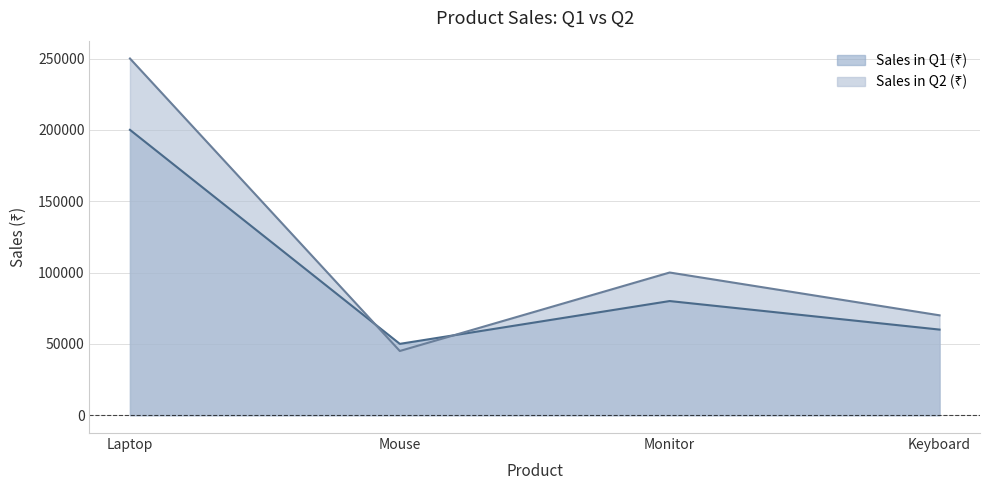

What is the value of the Sales in Q1 (₹) point at the 3rd from the left?

80000